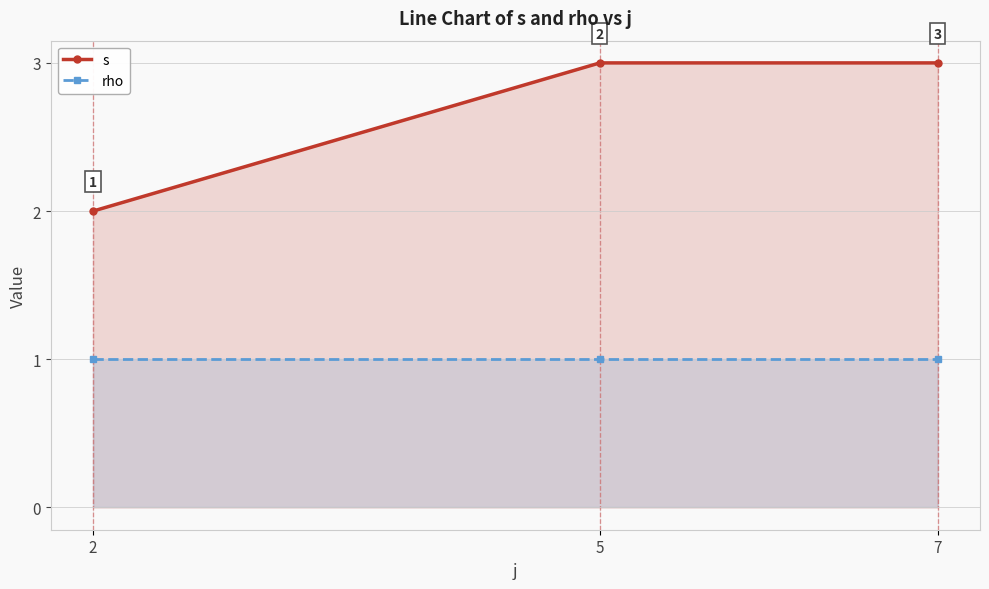

Between 2 and 5, which series saw the biggest shift?

s